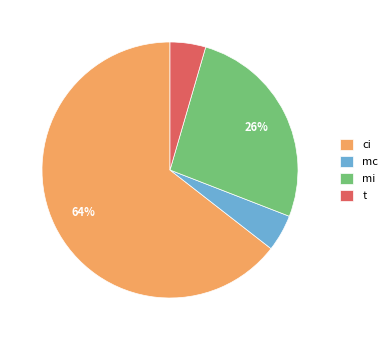

Between mc and mi, which is larger?

mi